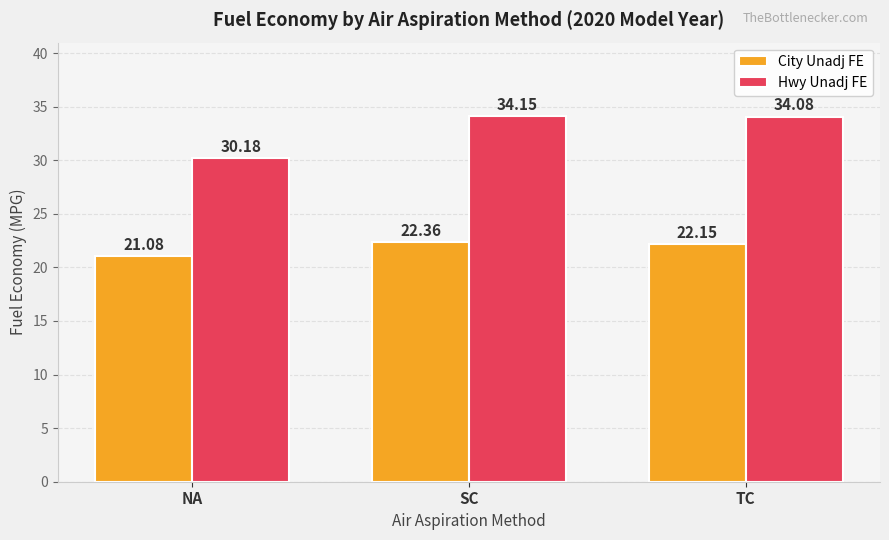

Is the value of City Unadj FE at SC greater than the value of Hwy Unadj FE at TC?

No